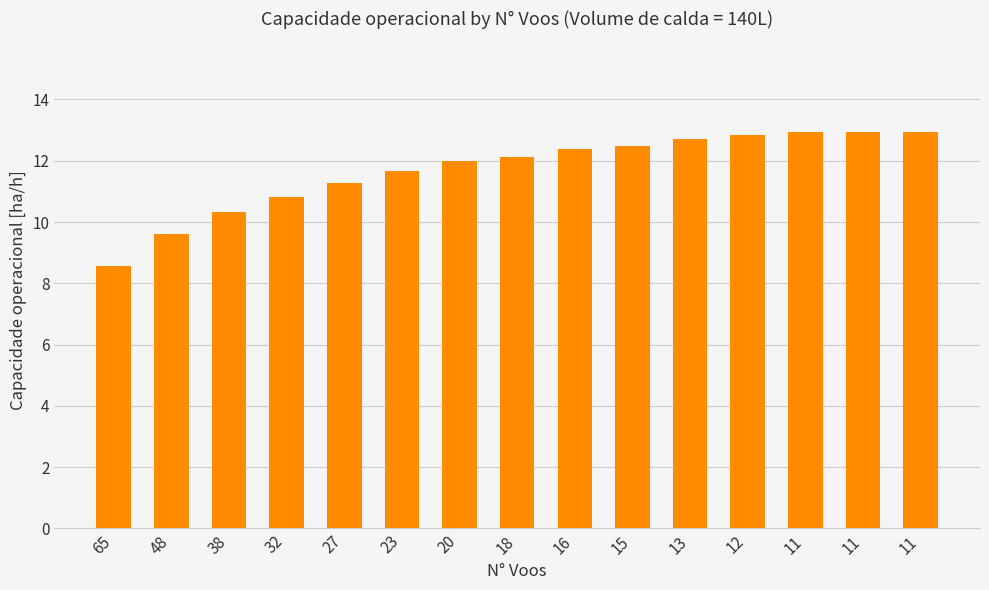

At which label does the data first exceed 12?

18